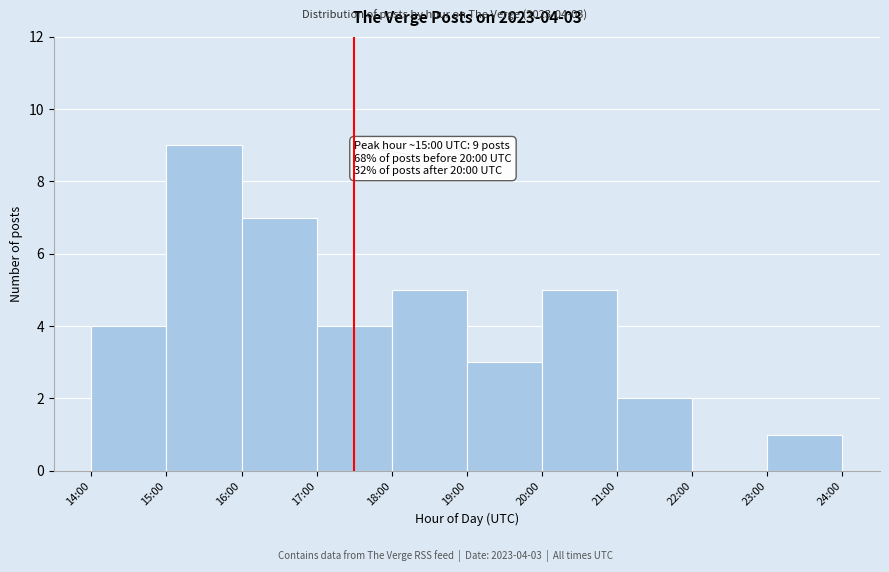

Reading left to right, what are all the values shown in this chart?

14:00=4	15:00=9	16:00=7	17:00=4	18:00=5	19:00=3	20:00=5	21:00=2	22:00=0	23:00=1